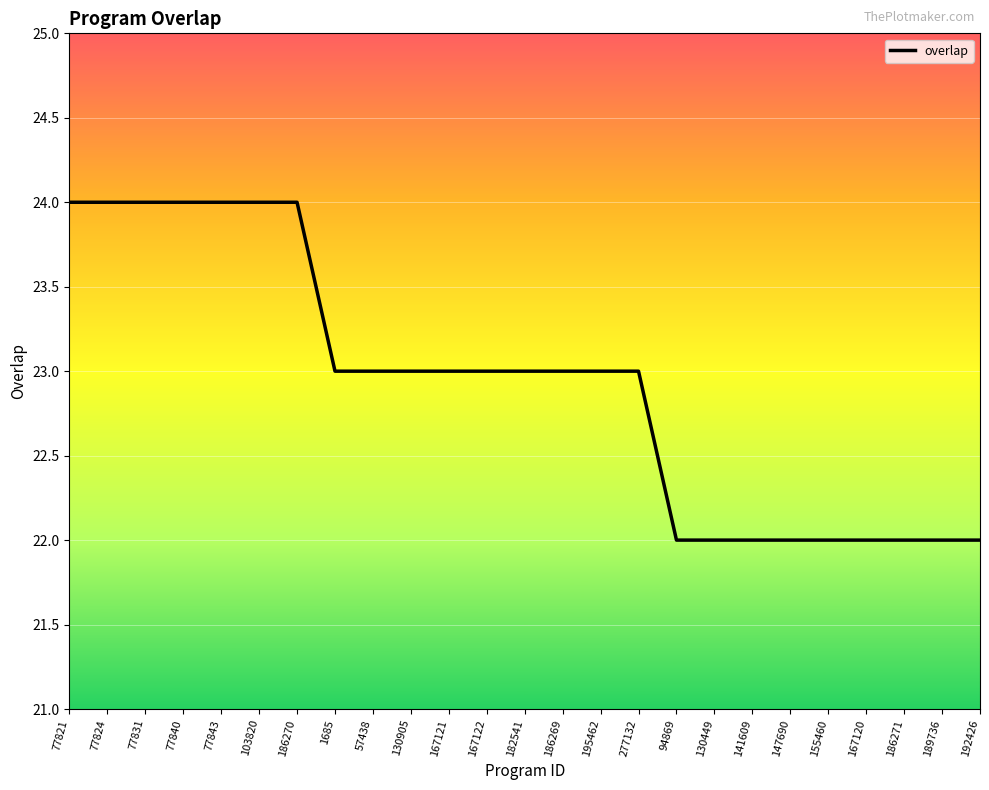

The value at 94869 is 22. True or false?

True